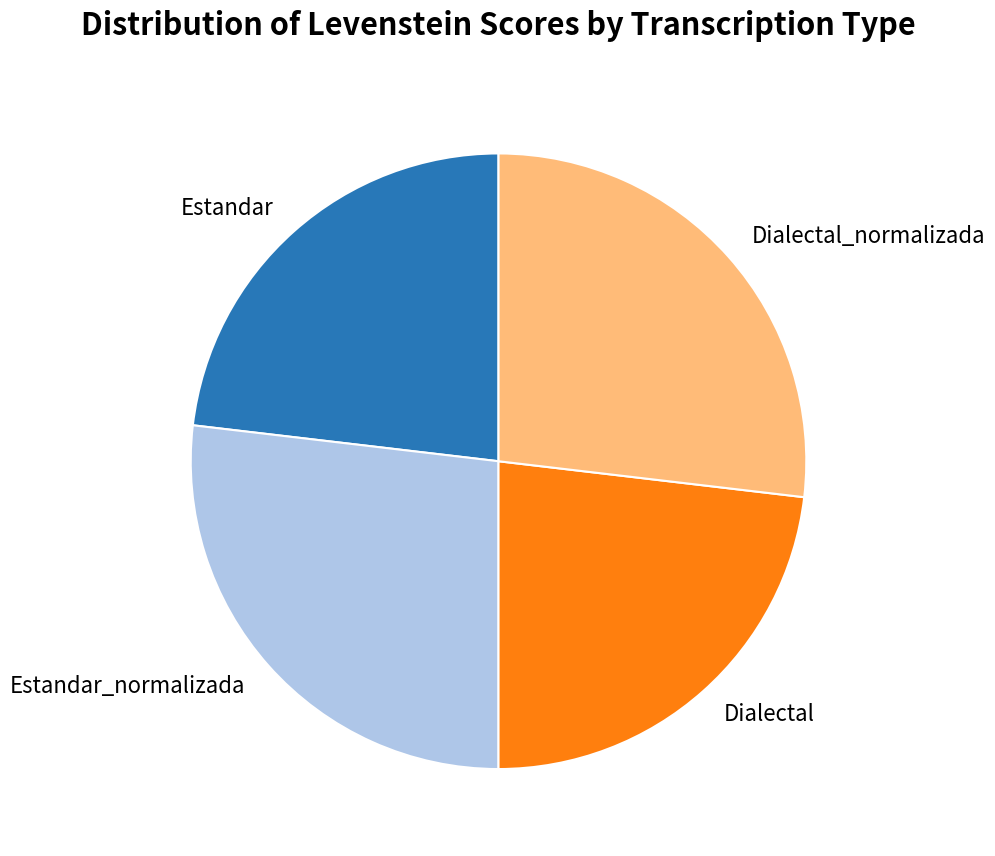

The Estandar slice represents 23% of the pie. True or false?

True